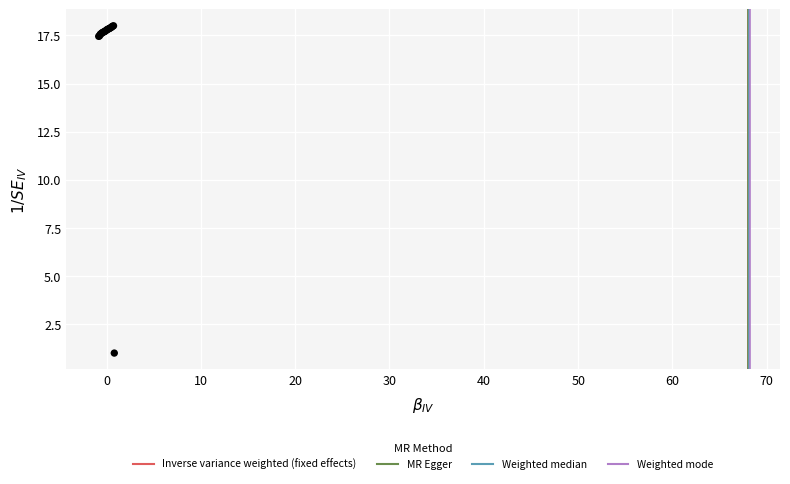

What Y value in the scatter plot is closest to 9?

1.0